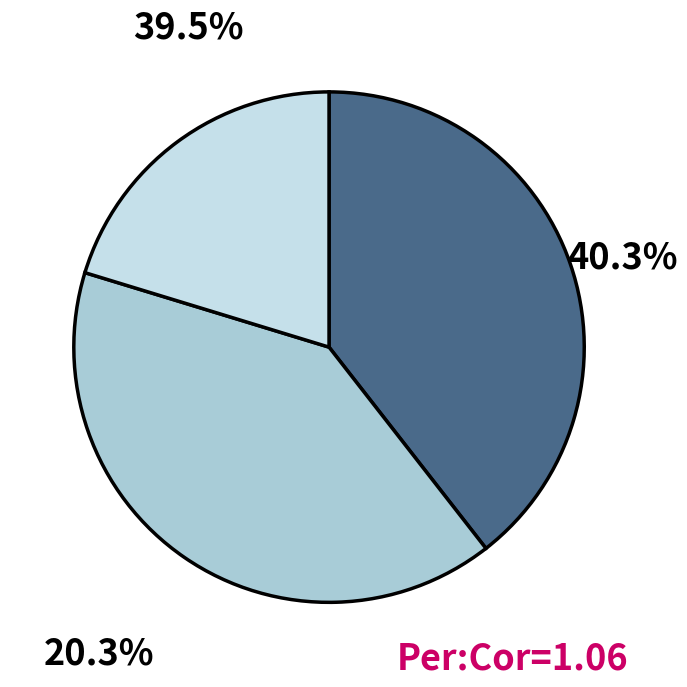

To the nearest percent, what percentage of the pie is COMERCIAL LA BUENA ESPERANZA 2 - #12978?

20%